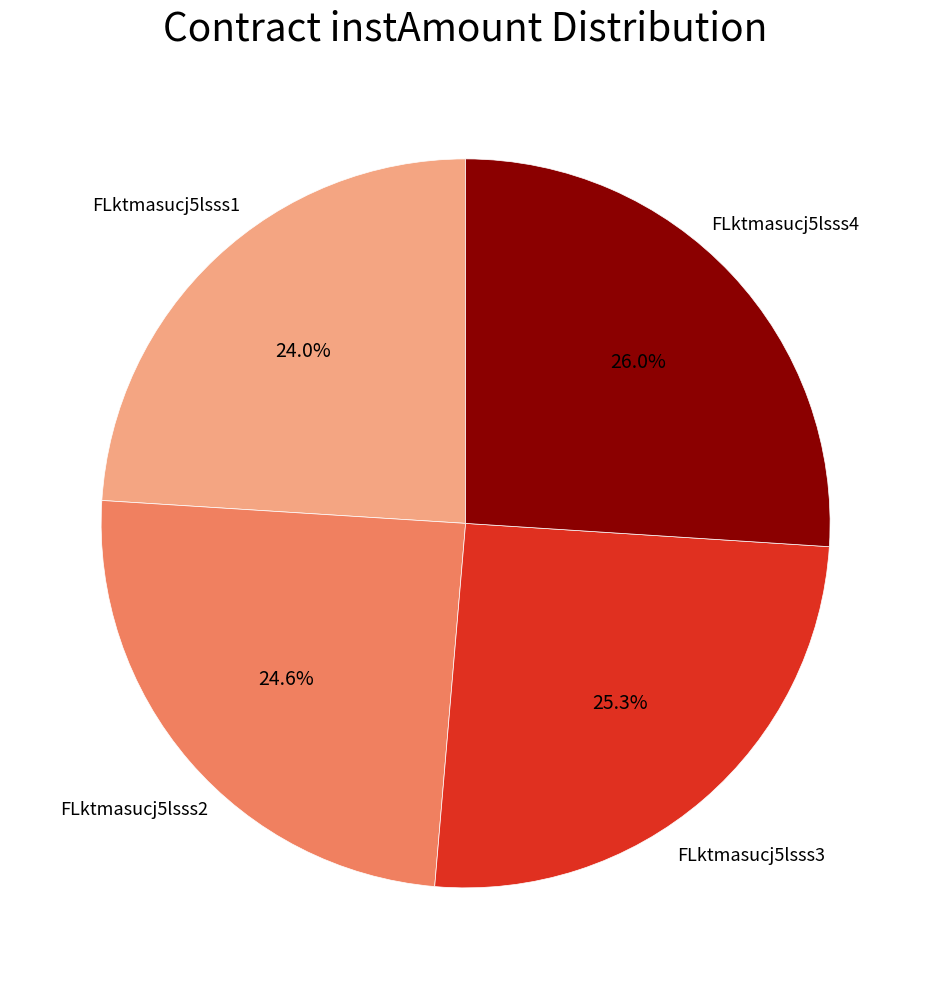

Is there any slice that represents more than half of the pie?

No